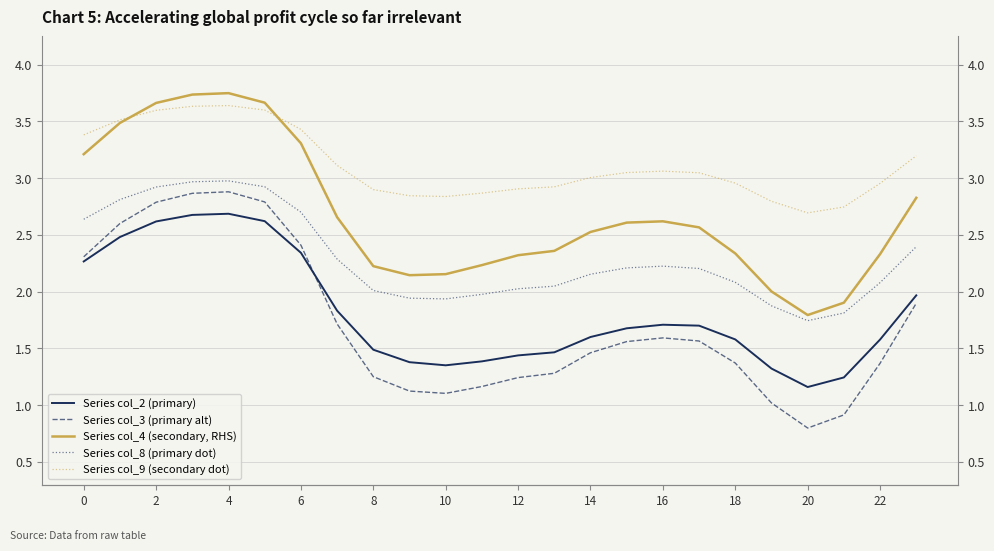

What is the difference between the maximum and minimum values in the Series col_2 (primary) series?

1.5